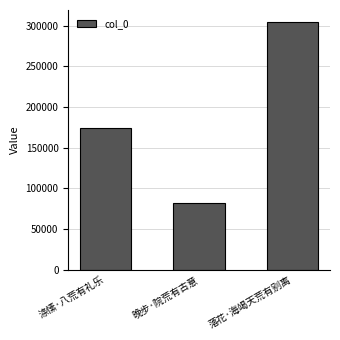

True or false: the data shows 134525 at 晚步·院荒有古意.

False